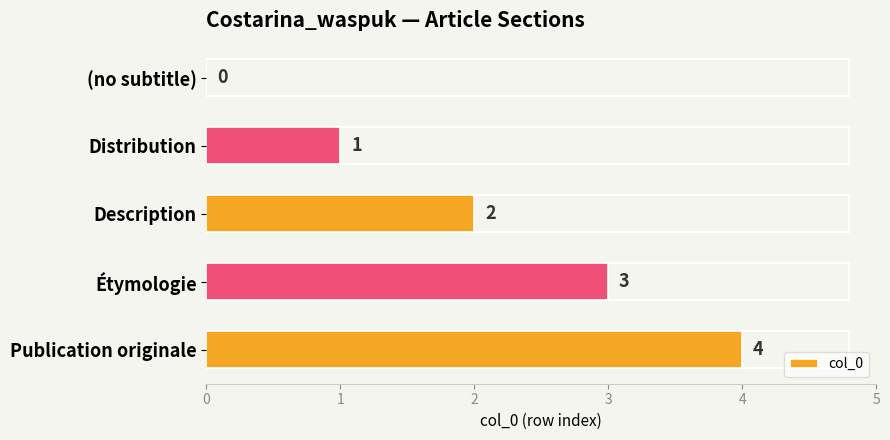

Count the number of data series in this chart.

1